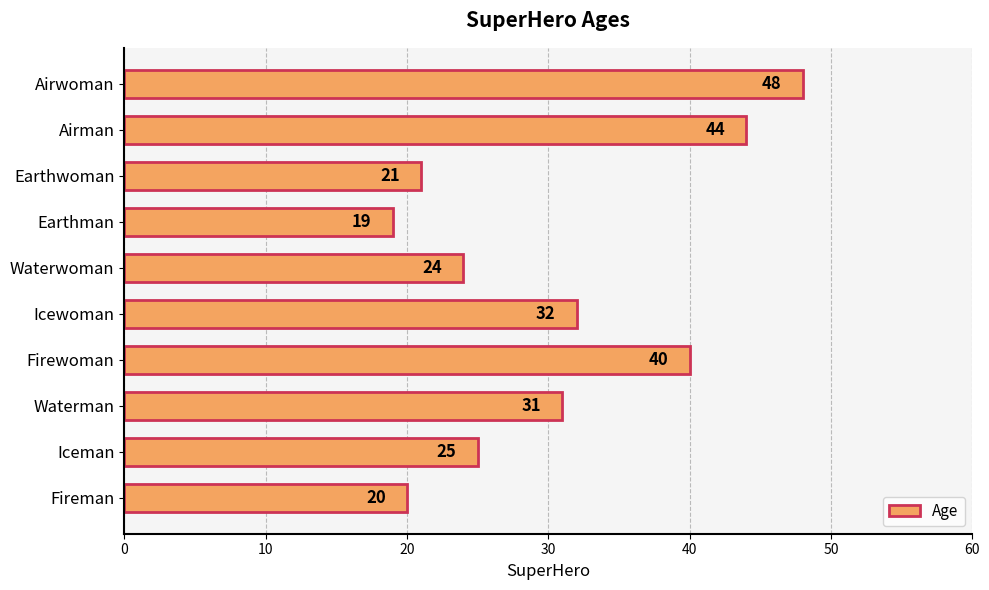

What is the smallest value displayed?

19